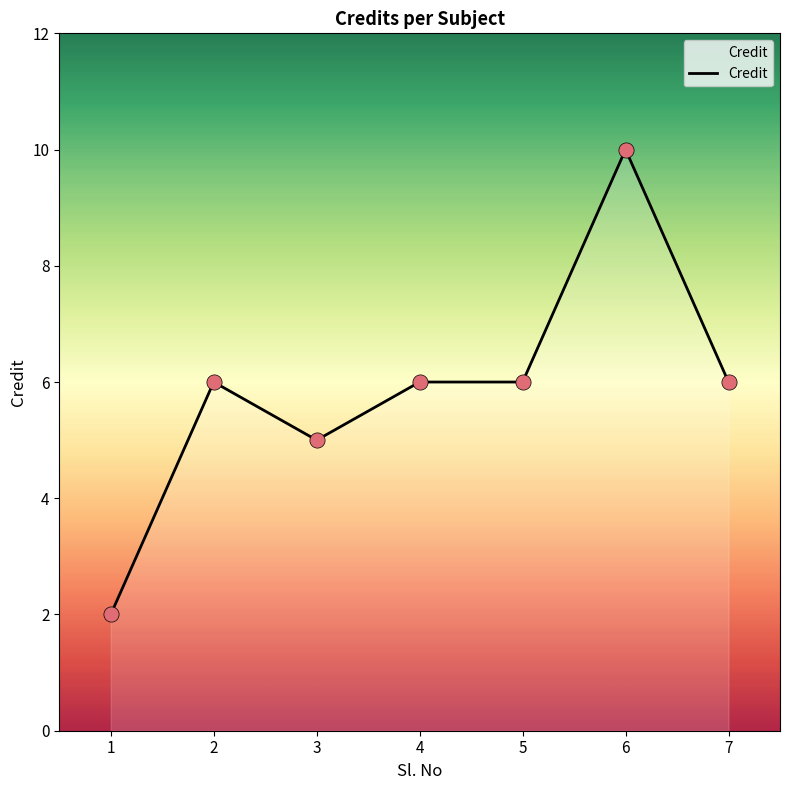

What is the change in value from 2 to 6?

+4